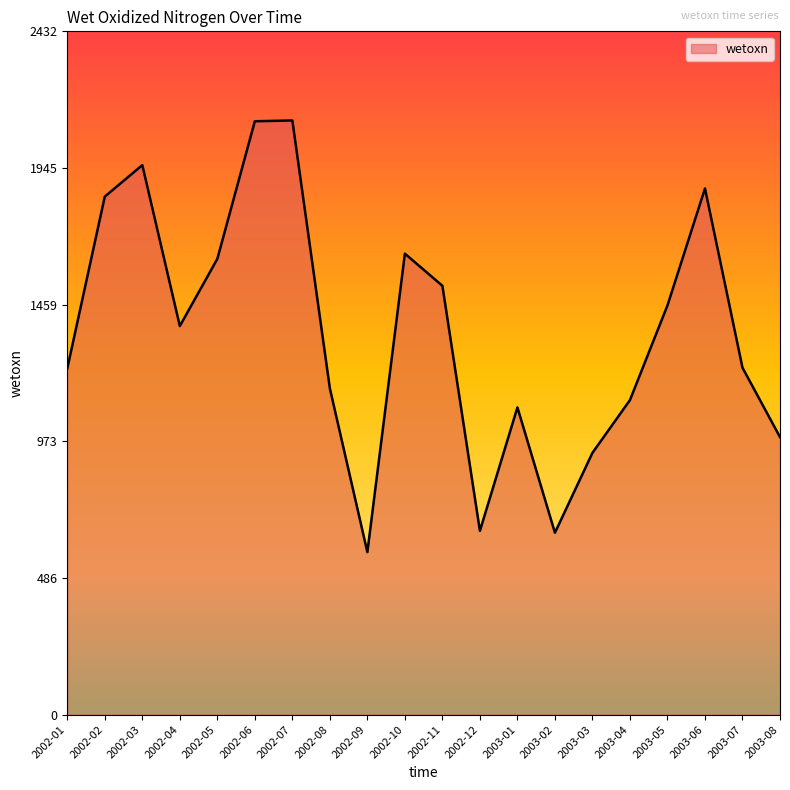

What is the ratio of the value at 2003-07 to the value at 2002-09?

2.1